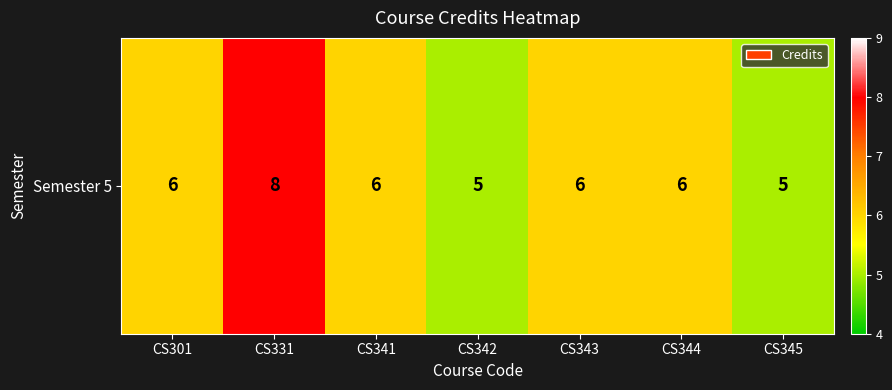

True or false: the data shows 6 at CS301.

True